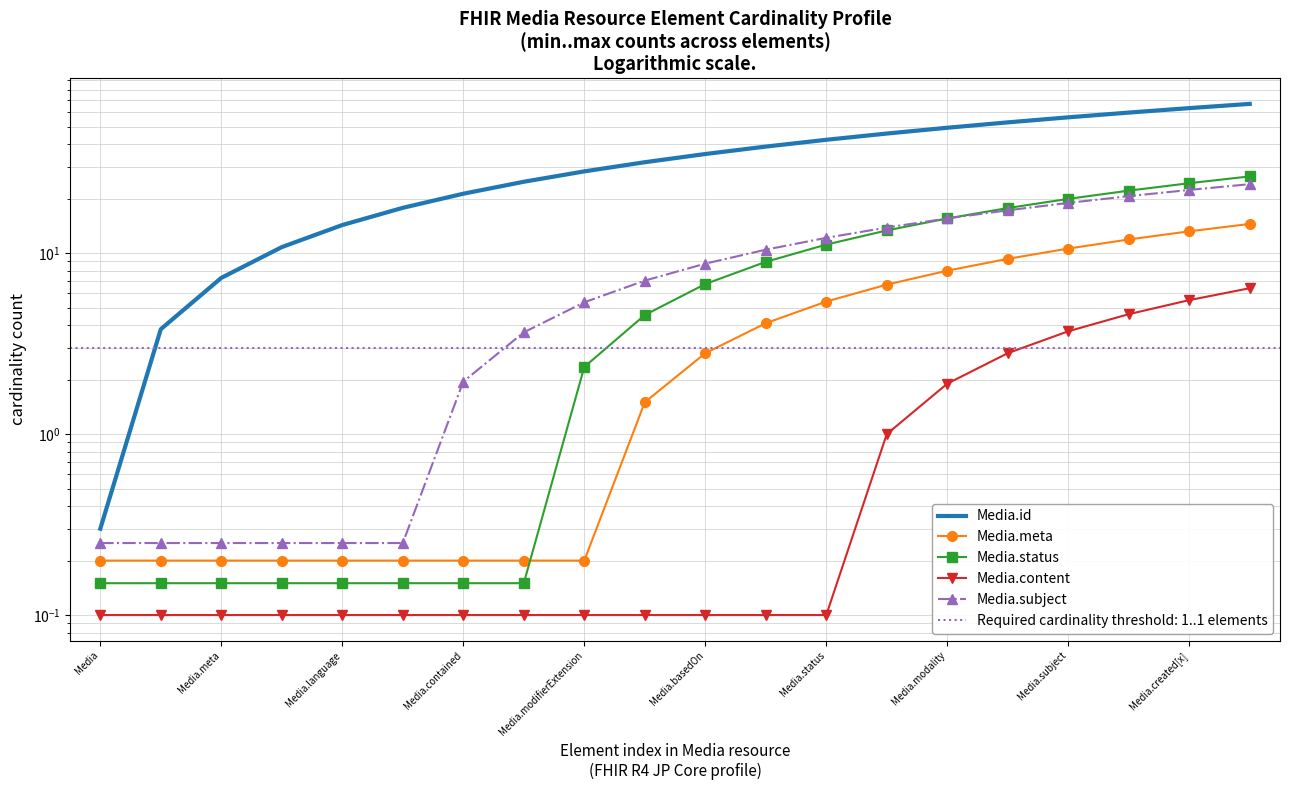

Reading right to left, extract all data points from this chart.

Media.id: 66.8	63.3	59.8	56.3	52.8	49.3	45.8	42.3	38.8	35.3	31.8	28.3	24.8	21.3	17.8	14.3	10.8	7.3	3.8	0.3
Media.meta: 14.5	13.2	11.9	10.6	9.3	8.0	6.7	5.4	4.1	2.8	1.5	0.2	0.2	0.2	0.2	0.2	0.2	0.2	0.2	0.2
Media.status: 26.6	24.4	22.1	19.9	17.8	15.6	13.4	11.2	9.0	6.8	4.6	2.4	0.1	0.1	0.1	0.1	0.1	0.1	0.1	0.1
Media.content: 6.4	5.5	4.6	3.7	2.8	1.9	1.0	0.1	0.1	0.1	0.1	0.1	0.1	0.1	0.1	0.1	0.1	0.1	0.1	0.1
Media.subject: 24.1	22.3	20.6	18.9	17.2	15.5	13.8	12.2	10.4	8.8	7.0	5.3	3.6	1.9	0.2	0.2	0.2	0.2	0.2	0.2